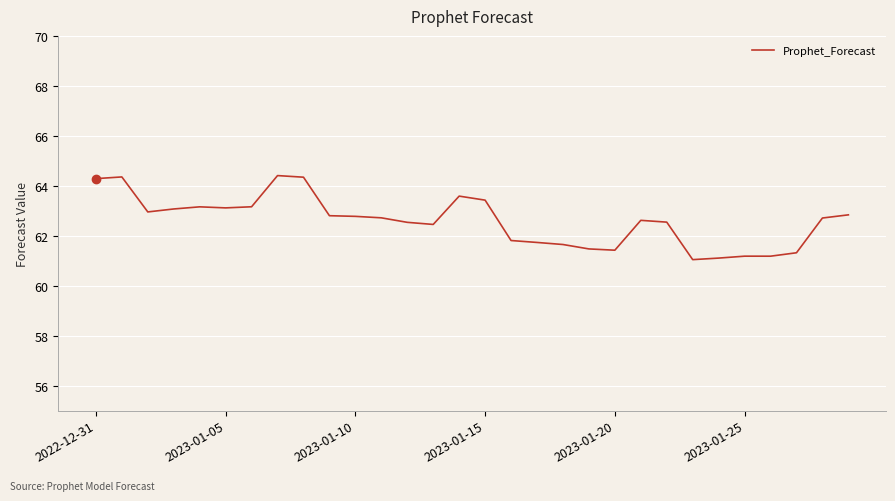

What is the average value?

62.6